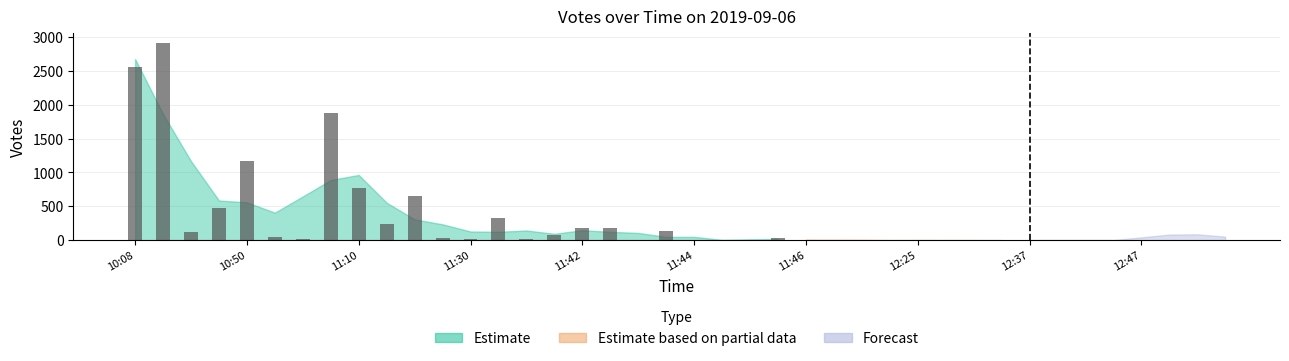

What is the greatest value displayed?

2905